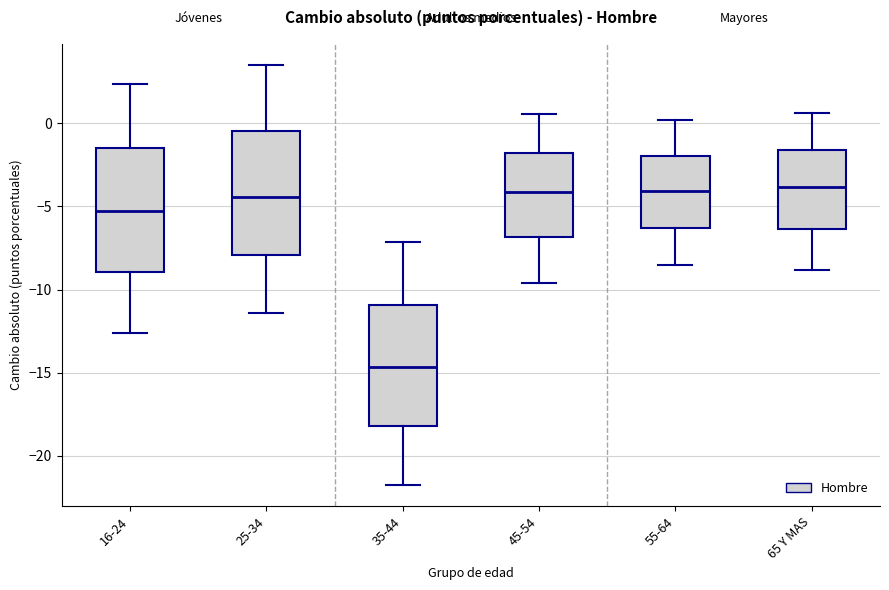

Where is the lower edge of the box for 45-54 on the y-axis? The values are not printed on the chart, so give them approximately, as read against the axis.

-7.0